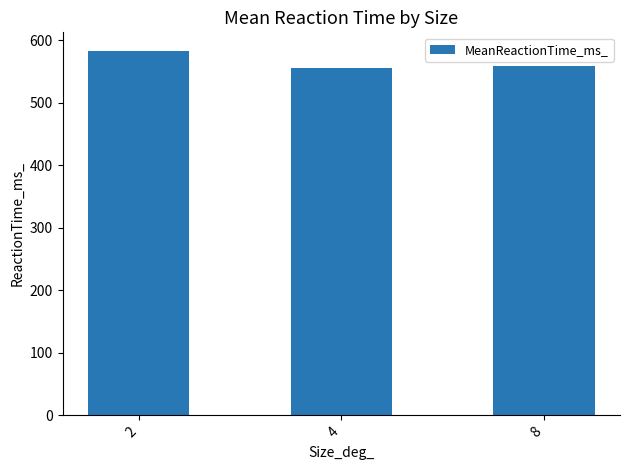

How many data points does each series have?

3